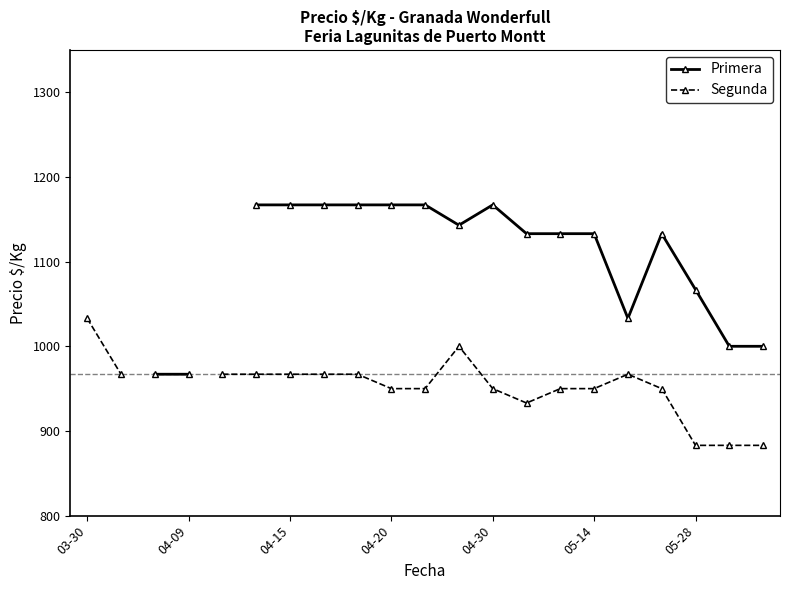

What is the greatest value displayed?

1167.0